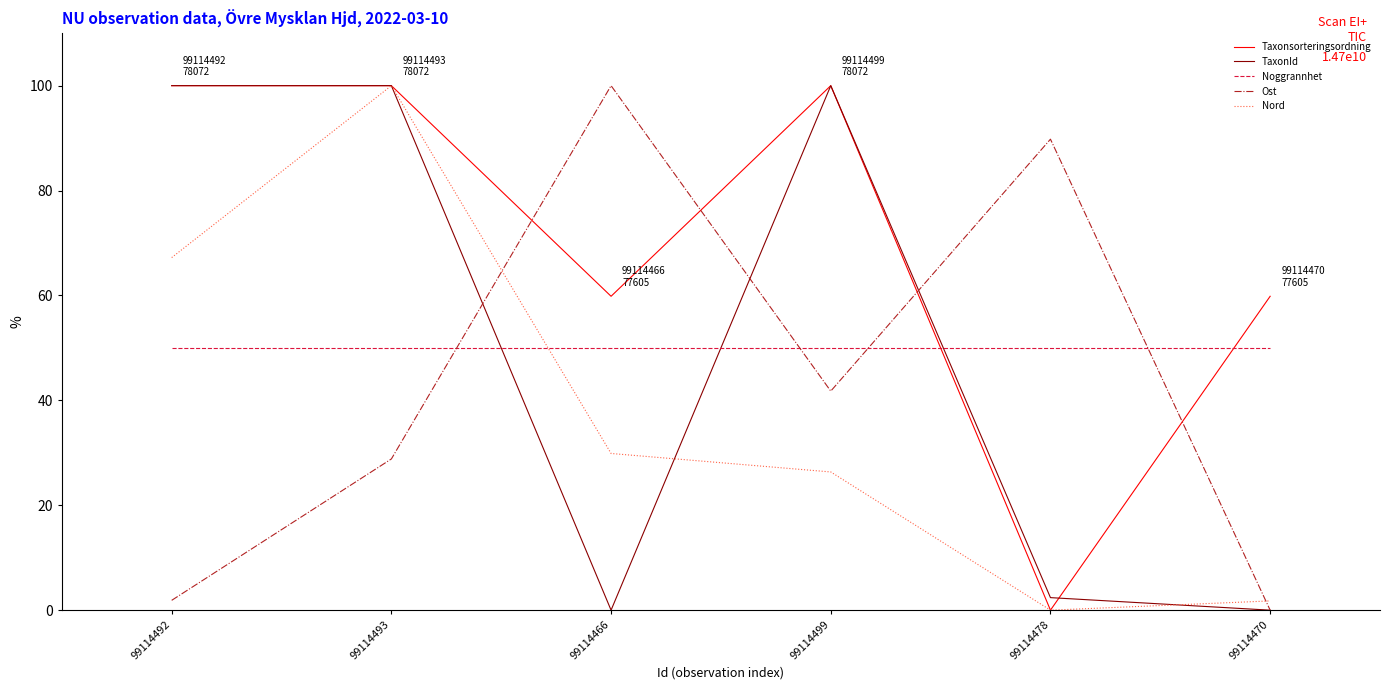

Reading left to right, extract all data points from this chart.

Taxonsorteringsordning: 99114492=100.0	99114493=100.0	99114466=59.8	99114499=100.0	99114478=0.0	99114470=59.8
TaxonId: 99114492=100.0	99114493=100.0	99114466=0.0	99114499=100.0	99114478=2.4	99114470=0.0
Noggrannhet: 99114492=50.0	99114493=50.0	99114466=50.0	99114499=50.0	99114478=50.0	99114470=50.0
Ost: 99114492=1.9	99114493=28.8	99114466=100.0	99114499=41.8	99114478=89.8	99114470=0.0
Nord: 99114492=67.2	99114493=100.0	99114466=29.9	99114499=26.4	99114478=0.0	99114470=1.8